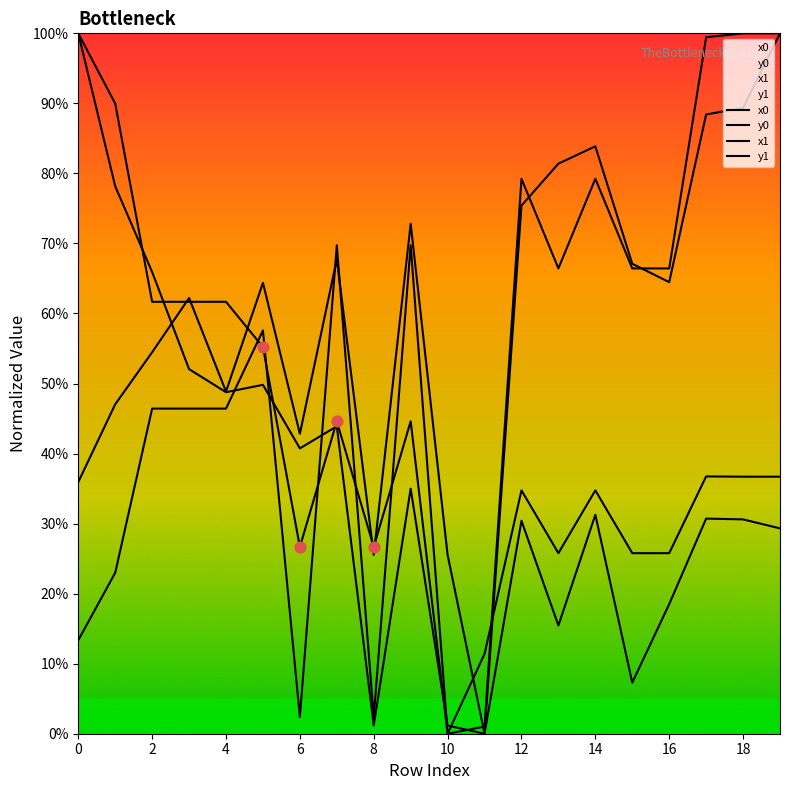

At how many categories does at least one series exceed 49?

16